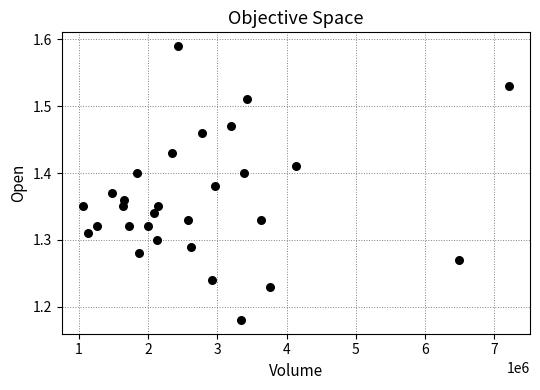

What is the range of X values (max minus min)?

6146300.0